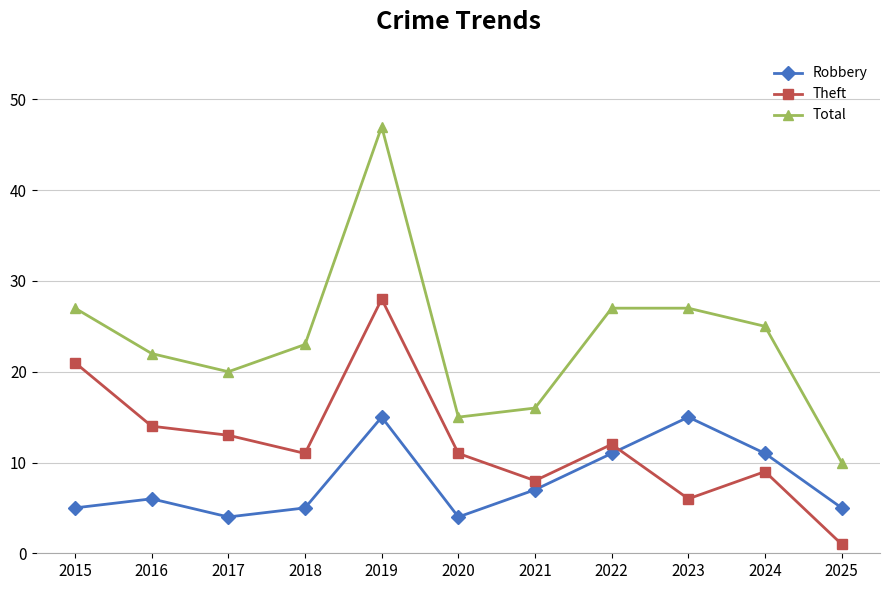

Rank the series by their average value, from highest to lowest.

Total, Theft, Robbery